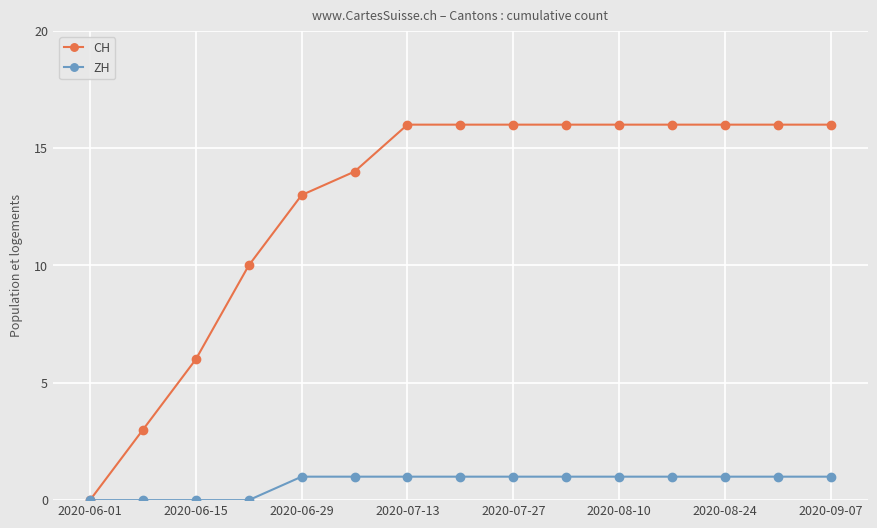

List the series in order of their overall mean, highest first.

CH, ZH